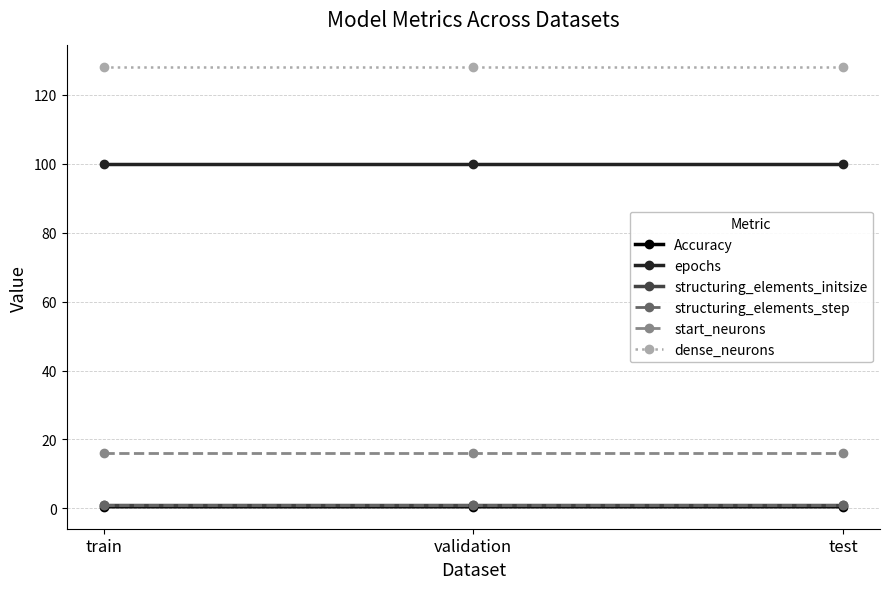

Reading left to right, transcribe all the data shown in this chart.

Accuracy: 0.5	0.5	0.5
epochs: 100.0	100.0	100.0
structuring_elements_initsize: 1.0	1.0	1.0
structuring_elements_step: 1.0	1.0	1.0
start_neurons: 16.0	16.0	16.0
dense_neurons: 128.0	128.0	128.0